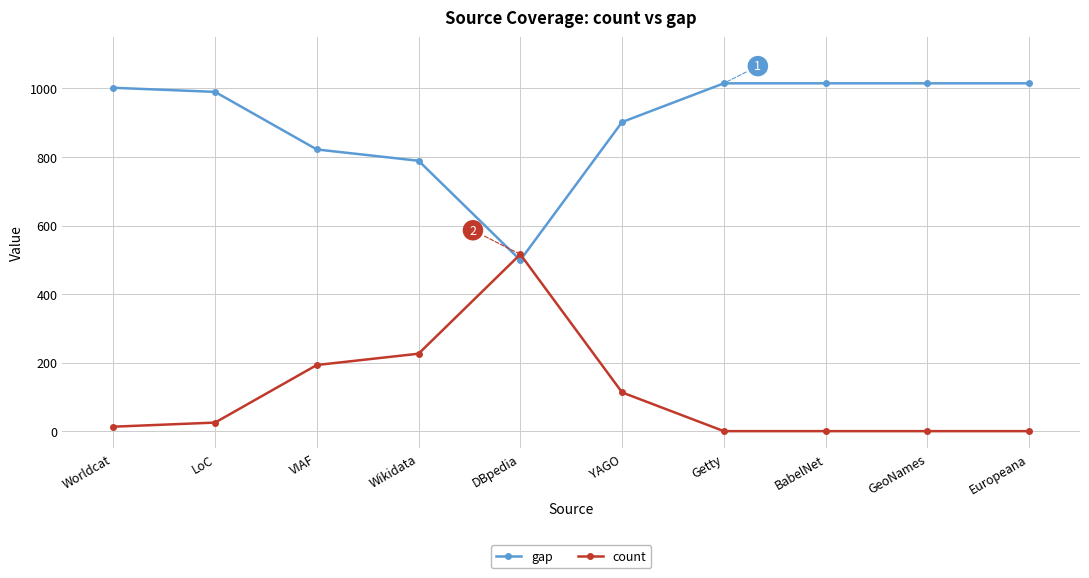

The count series shows -354 at GeoNames. True or false?

False